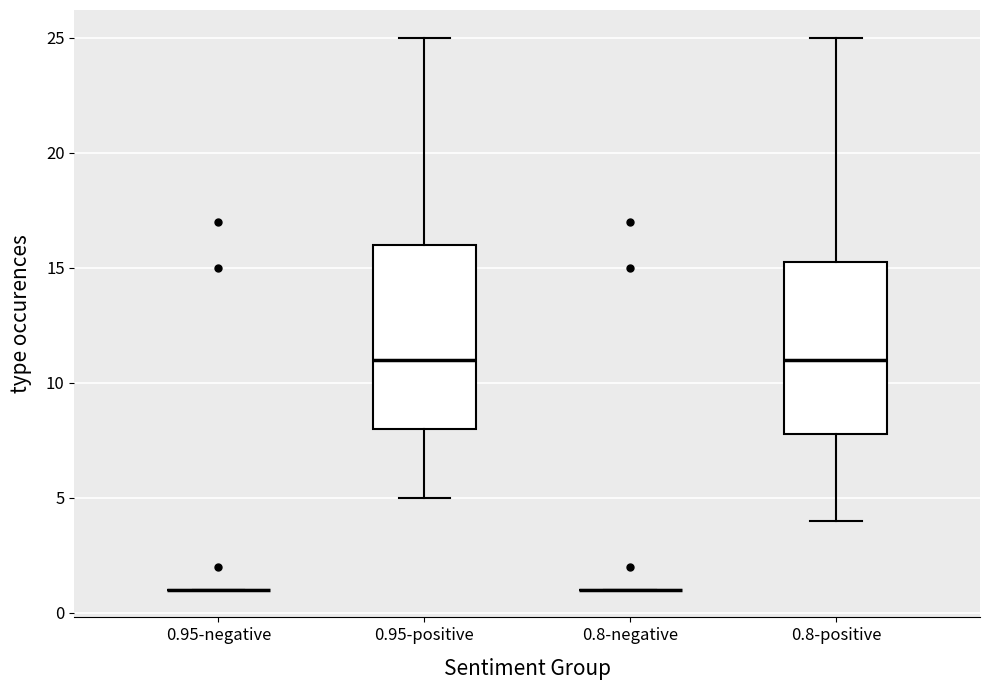

Reading left to right, read every box against the y-axis: the position of its median line, the range the box covers, and the ends of its whiskers. The values are not printed on the chart, so give them approximately, as read against the axis.

0.95-negative: box collapsed to a line at 1.0, whiskers 1.0 to 1.0
0.95-positive: median 11.0, box 8.0 to 16.0, whiskers 5.0 to 25.0
0.8-negative: box collapsed to a line at 1.0, whiskers 1.0 to 1.0
0.8-positive: median 11.0, box 8.0 to 15.5, whiskers 4.0 to 25.0